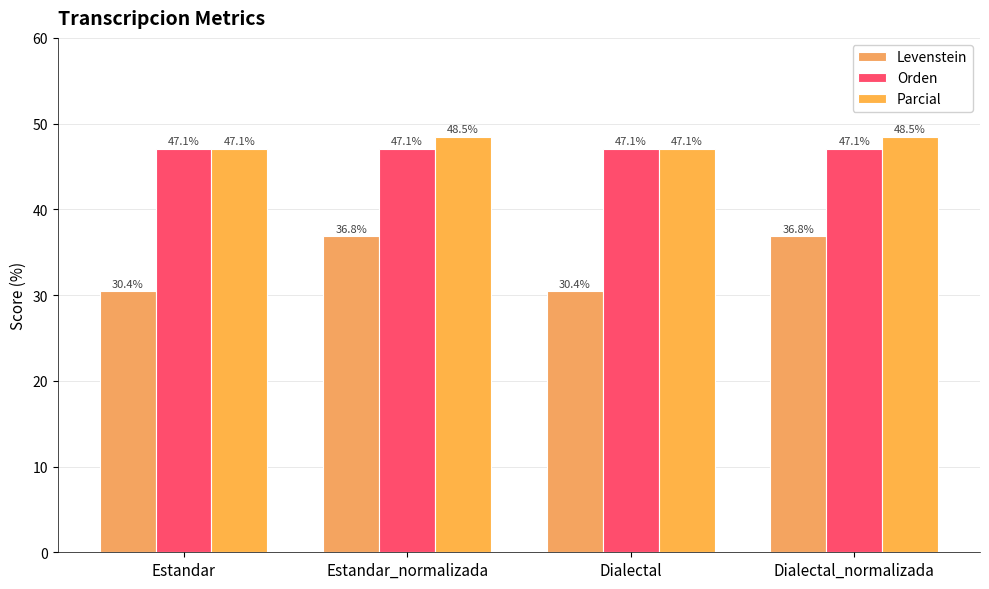

Is it true that Levenstein equals 30.4 at Estandar?

True